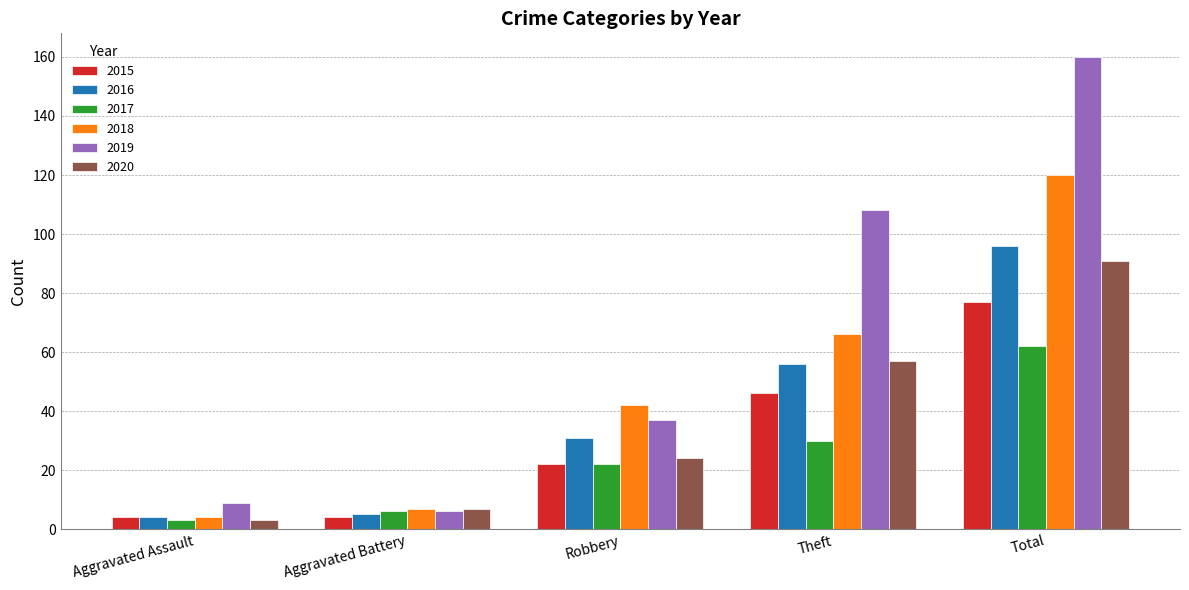

What is the label of the 3rd bar from the right?

Robbery